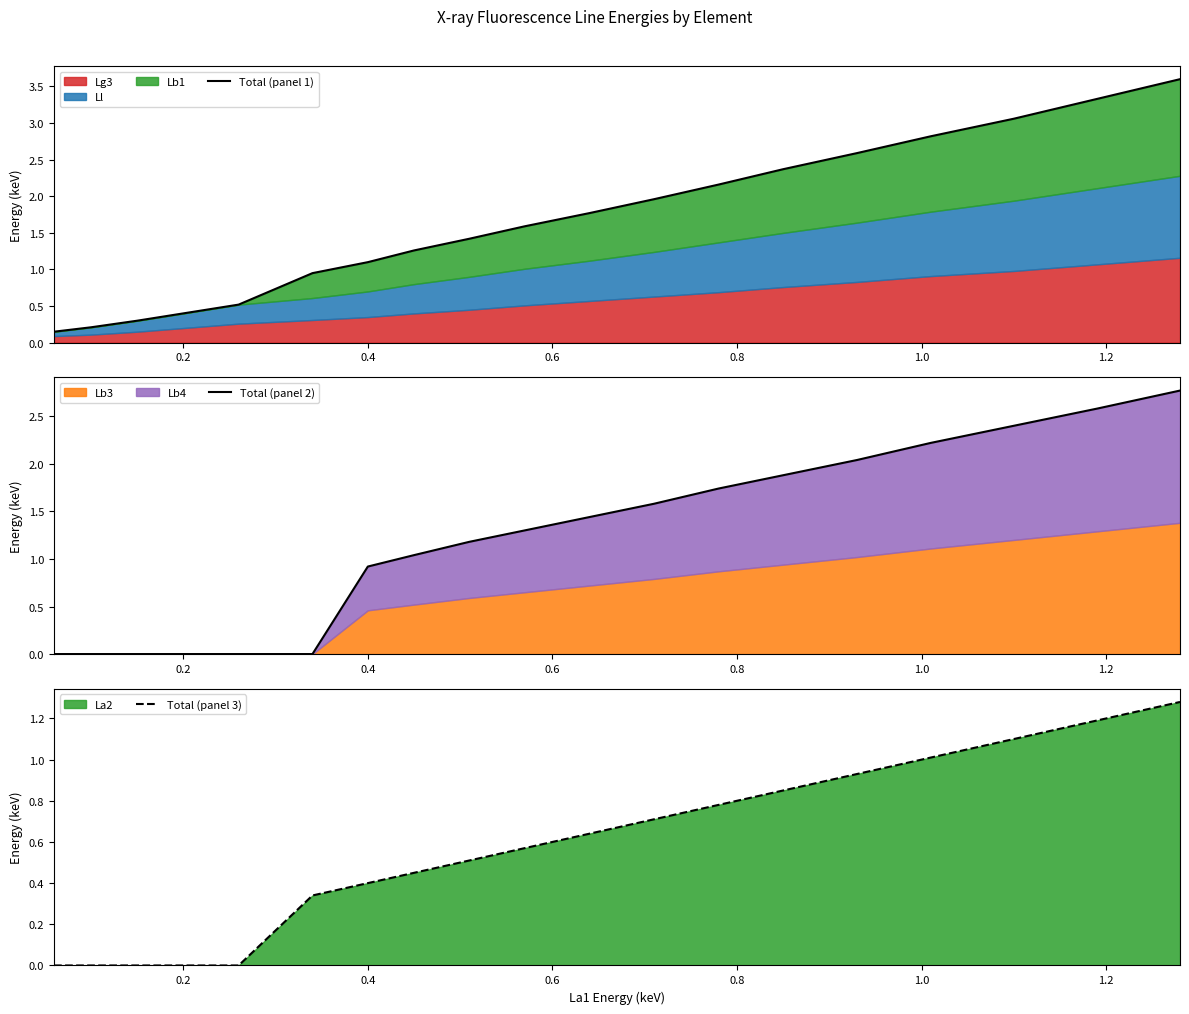

Which has a higher value, 1.0 or 0.8?

1.0